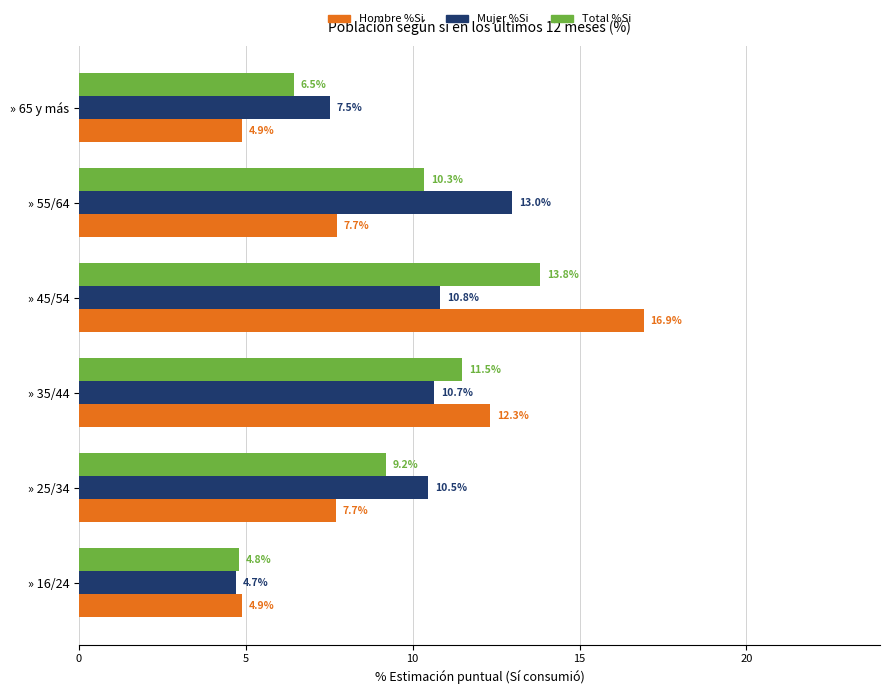

Rank the series by their average value, from highest to lowest.

Mujer %Si, Total %Si, Hombre %Si